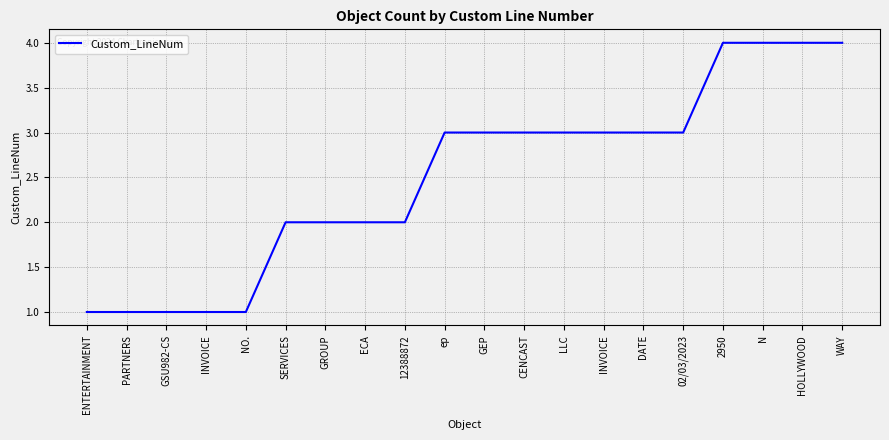

What is the value of the 19th point from the left?

4